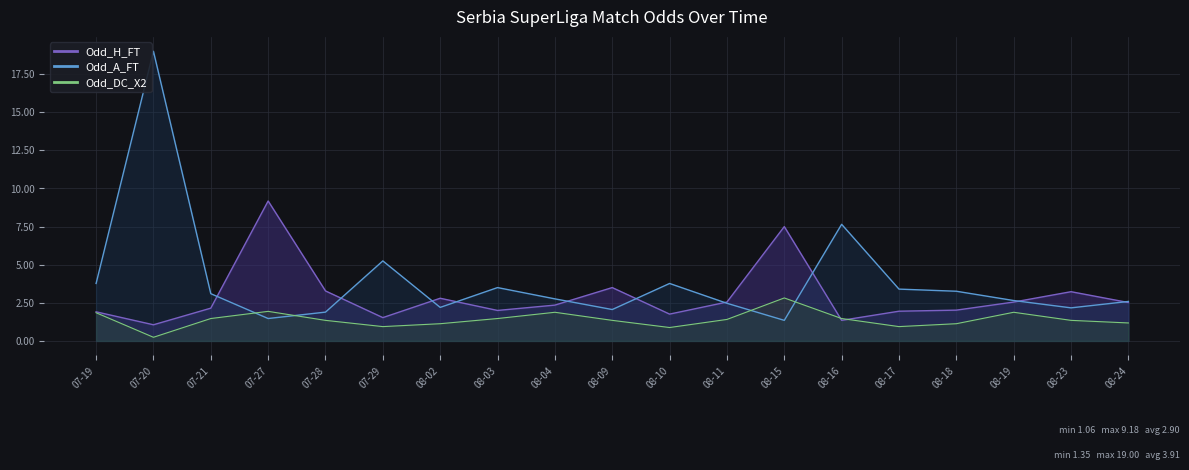

Which series has the largest total across all categories?

Odd_A_FT